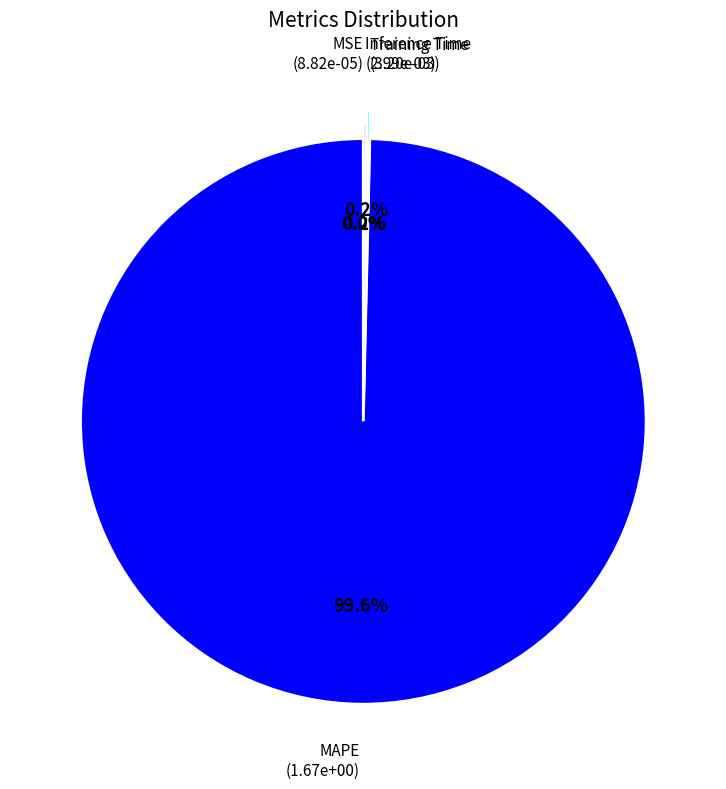

Is there a majority slice in this chart?

Yes